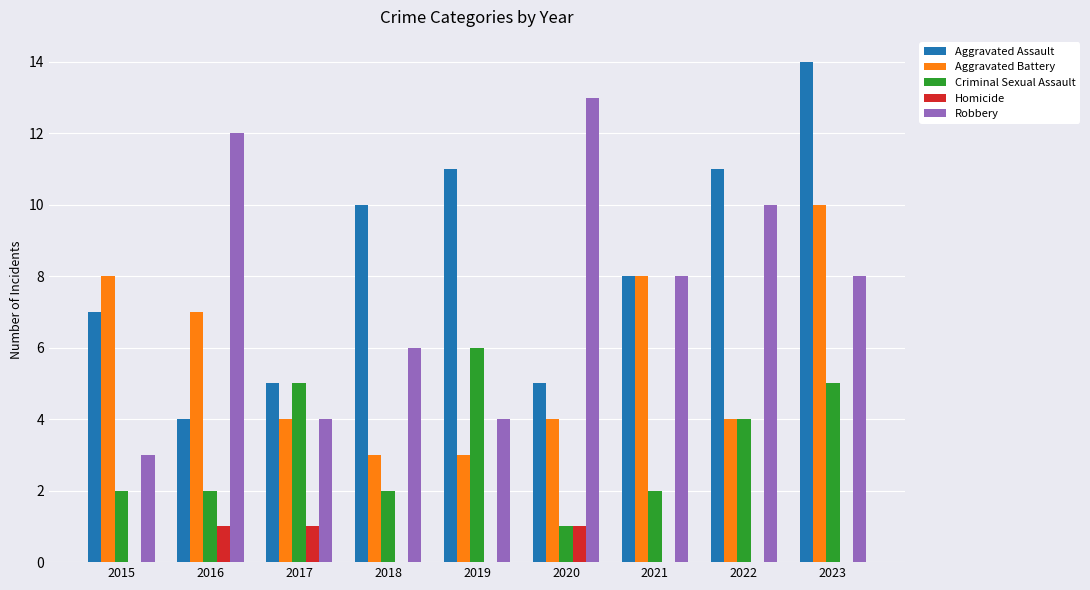

Count the number of data series in this chart.

5